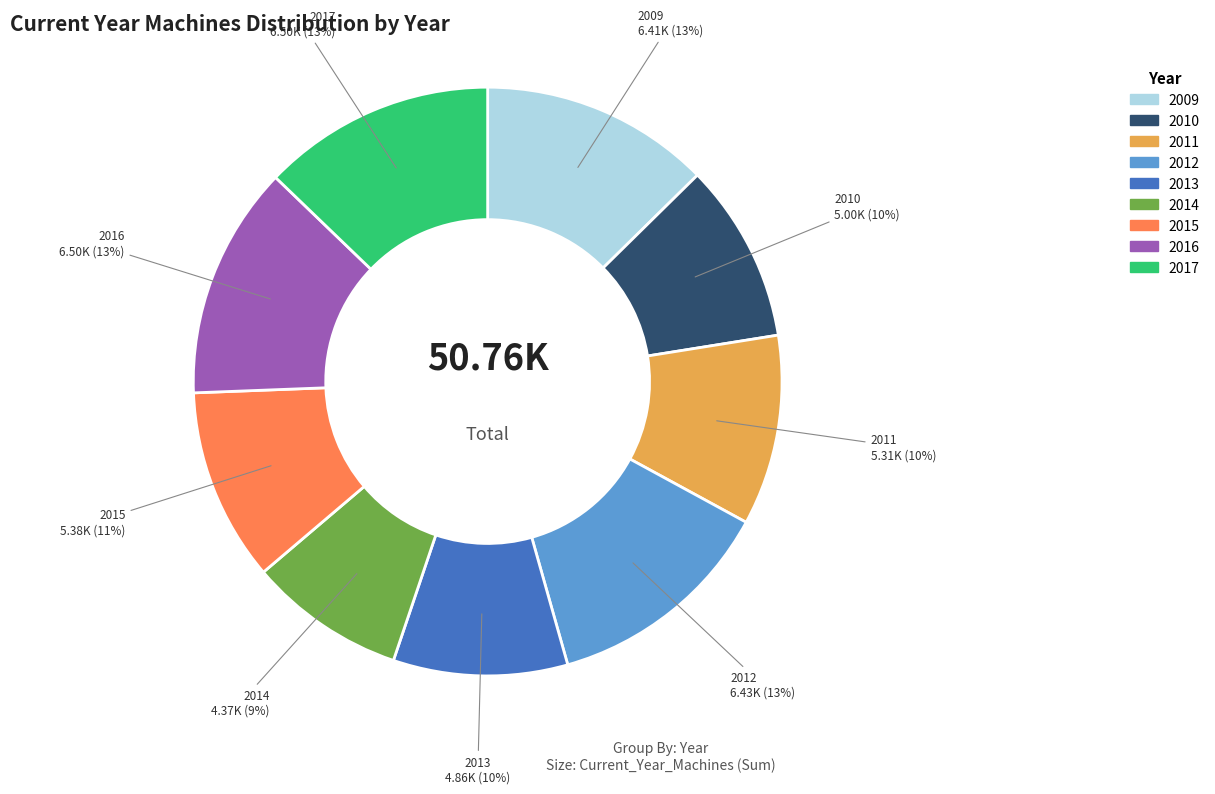

Approximately how many times larger is the value at 2014 compared to 2016?

0.7